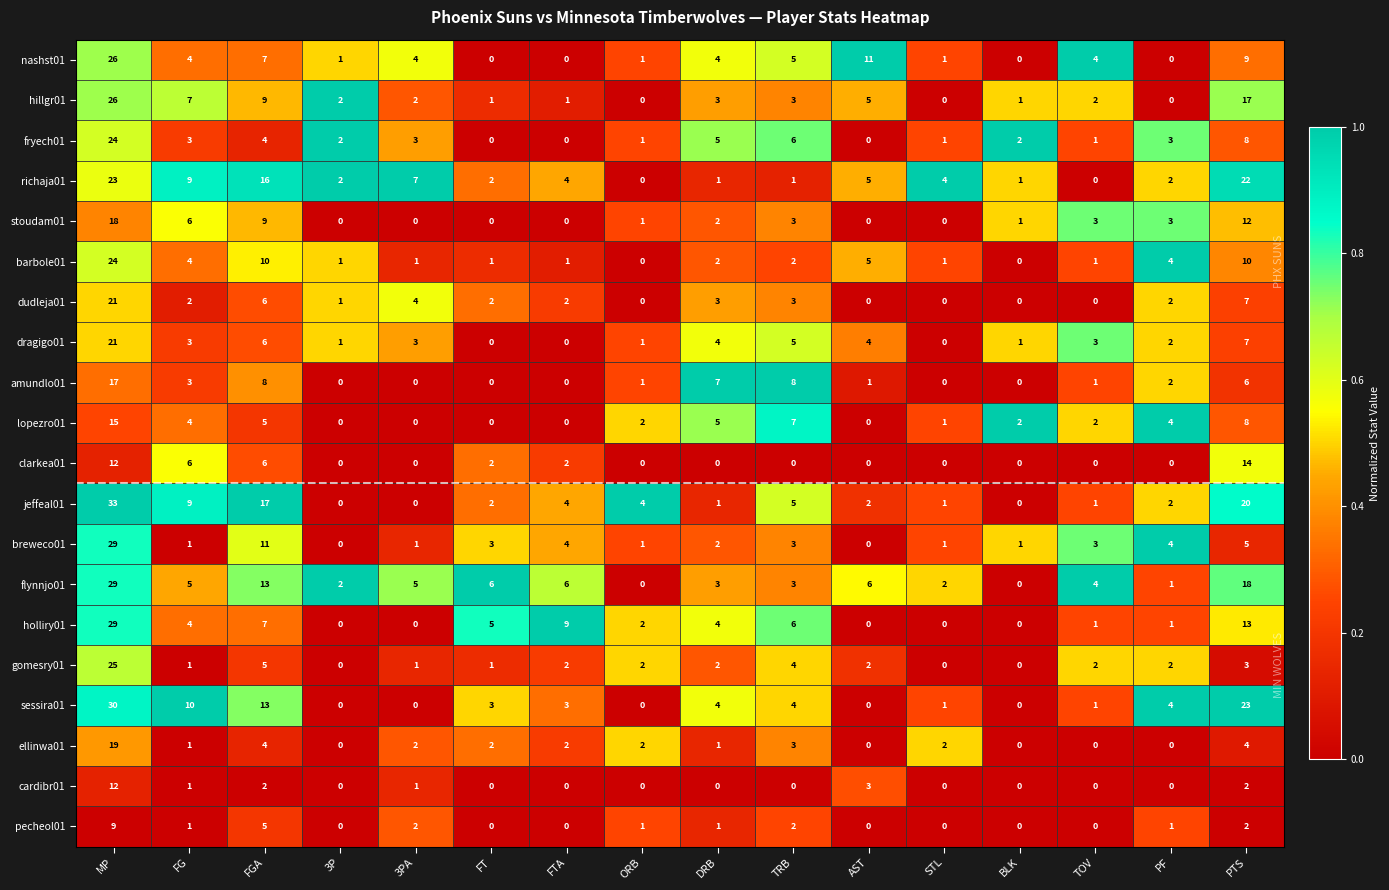

Where is dragigo01 nearest to the value 10?

PTS